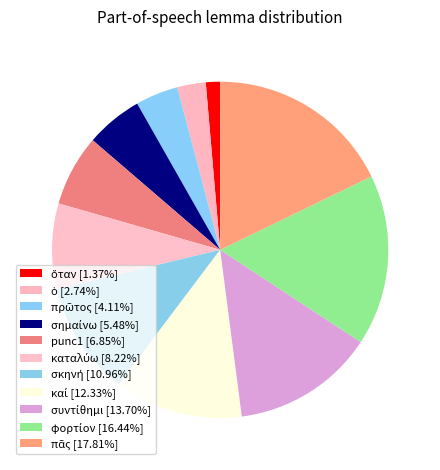

What is the ratio of the value at σκηνή to the value at πᾶς?

0.6